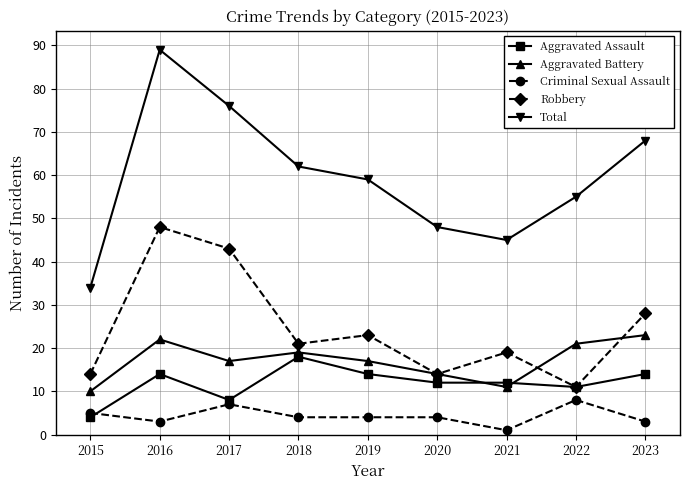

List the series in order of their peak value, highest first.

Total, Robbery, Aggravated Battery, Aggravated Assault, Criminal Sexual Assault